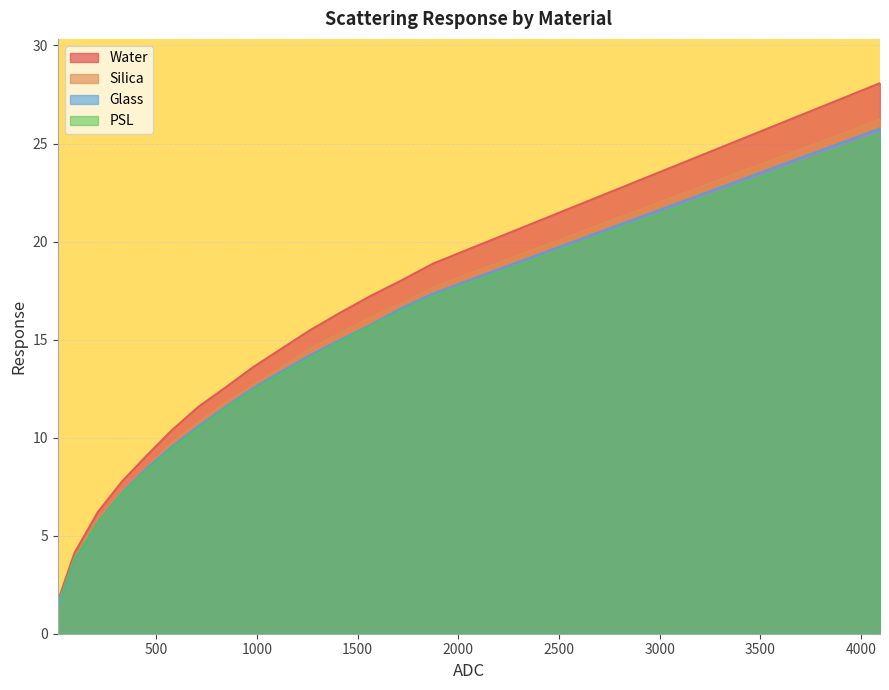

What is the value of the Silica point at the 1st from the left?

1.5